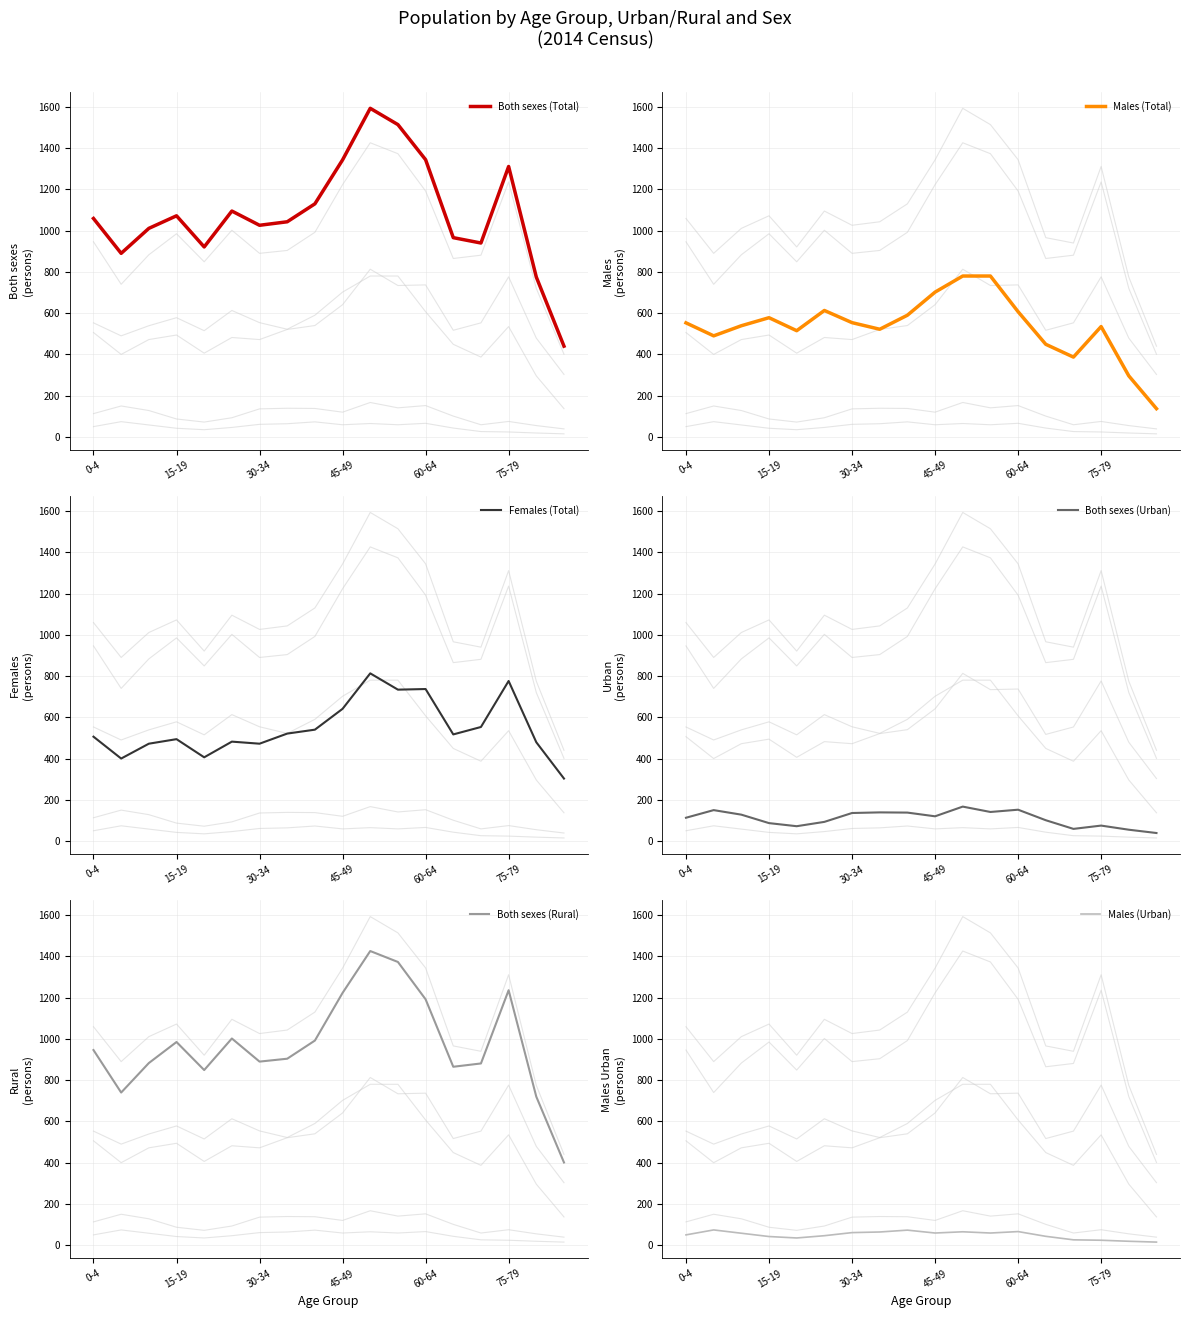

True or false: Females (Total) has a value of 479 at 16.

True